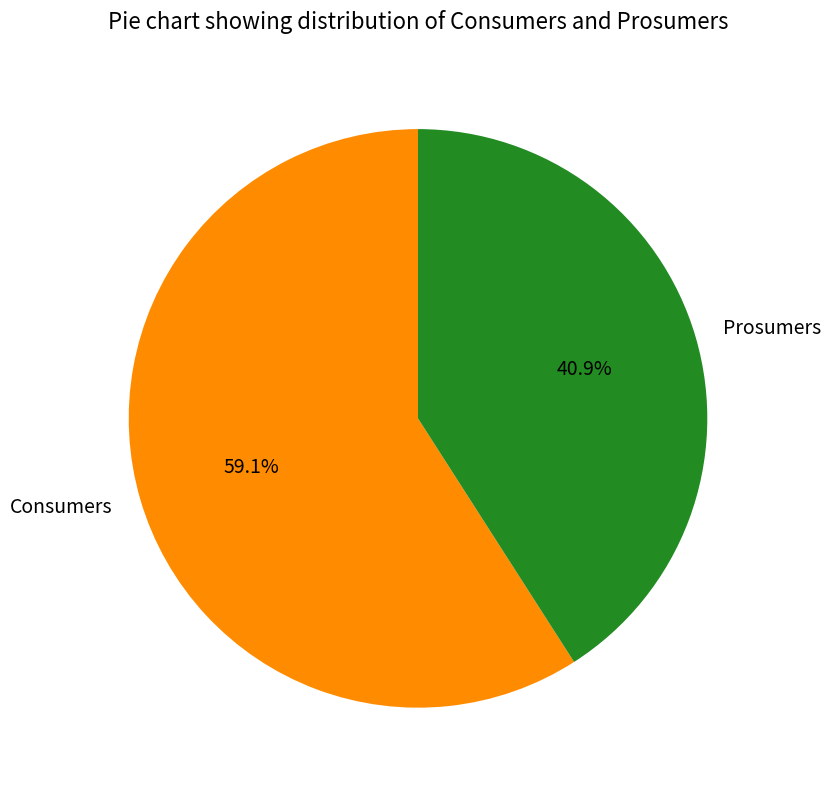

What is the majority slice?

Consumers